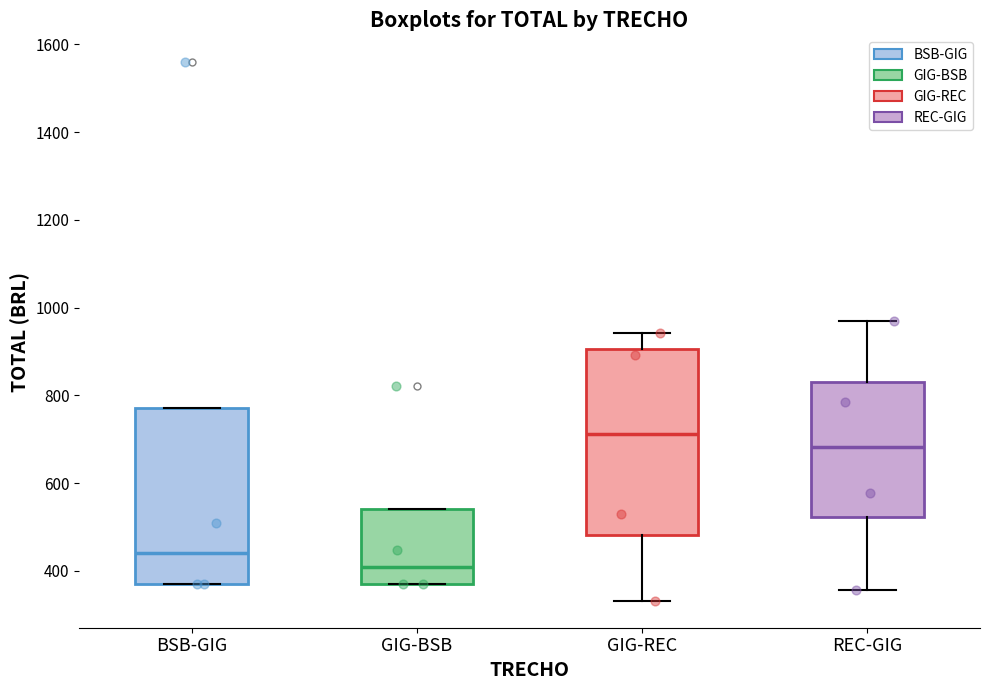

Comparing the boxes themselves (not the whiskers), which one is the tallest?

GIG-REC